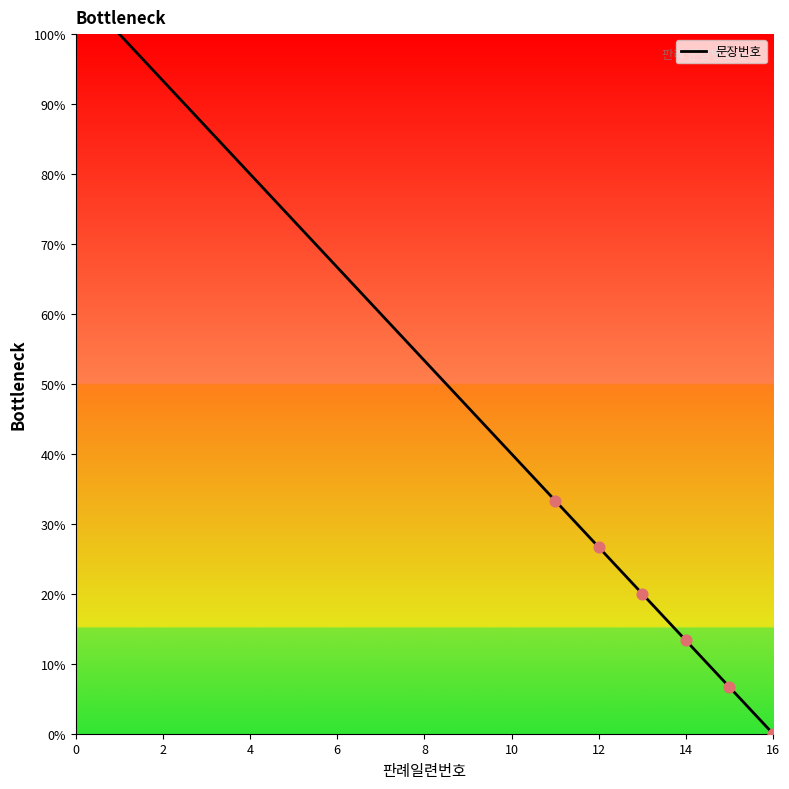

What is the maximum value shown in the chart?

100.0